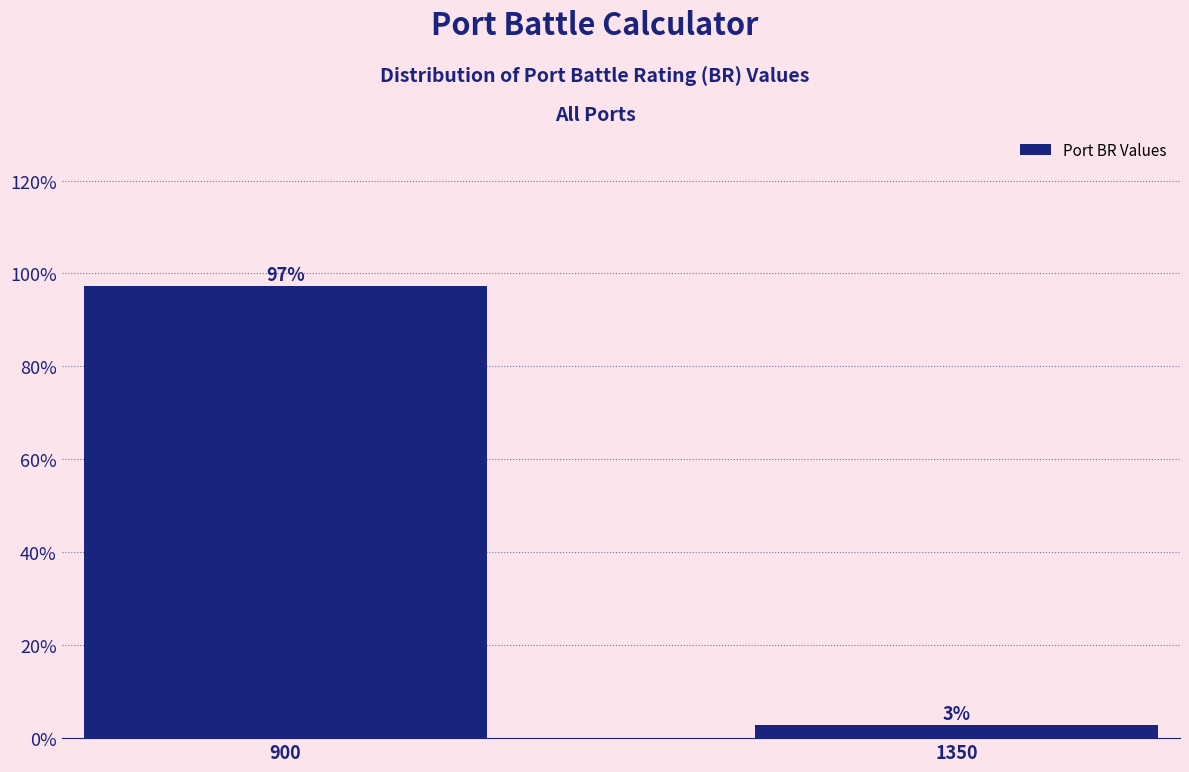

Does the chart contain any negative values?

No